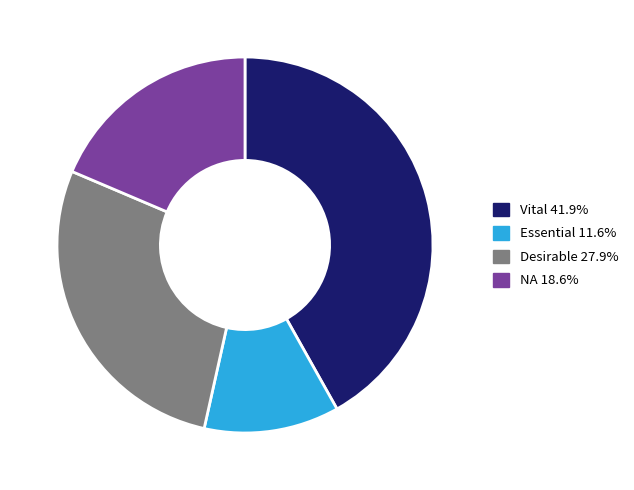

How many slices are in this pie chart?

4